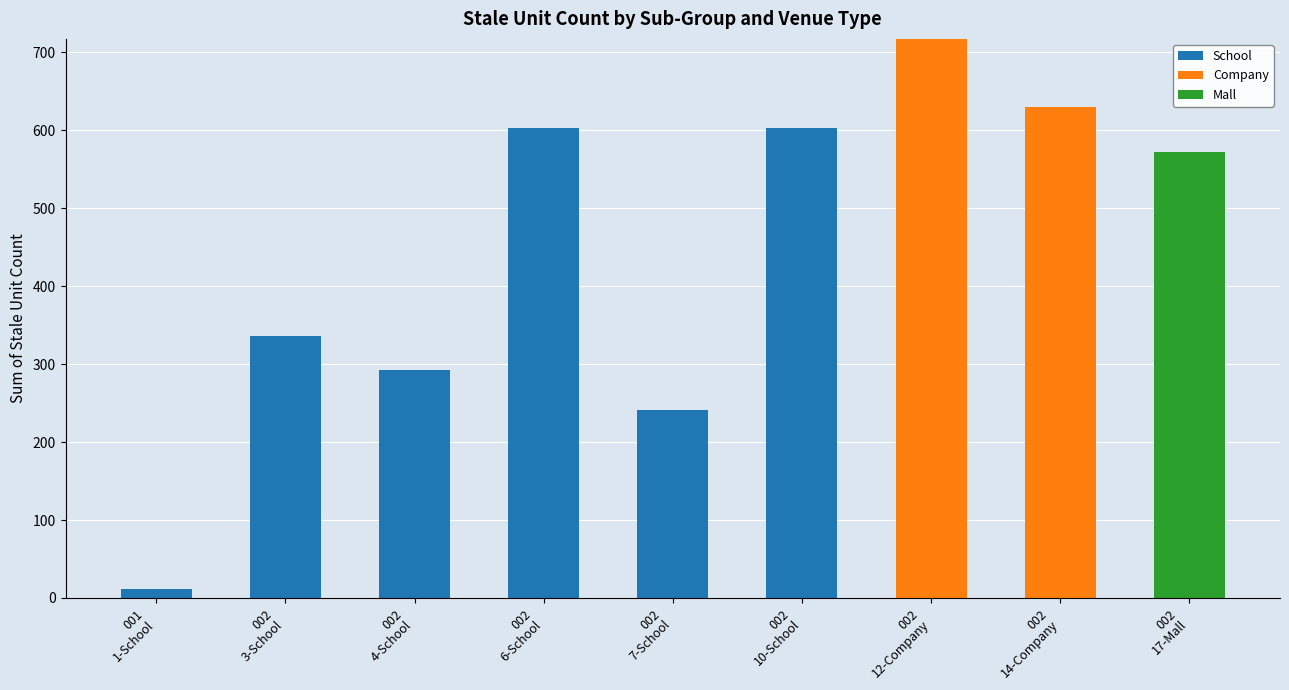

What are all the series names shown in the legend?

School, Company, Mall